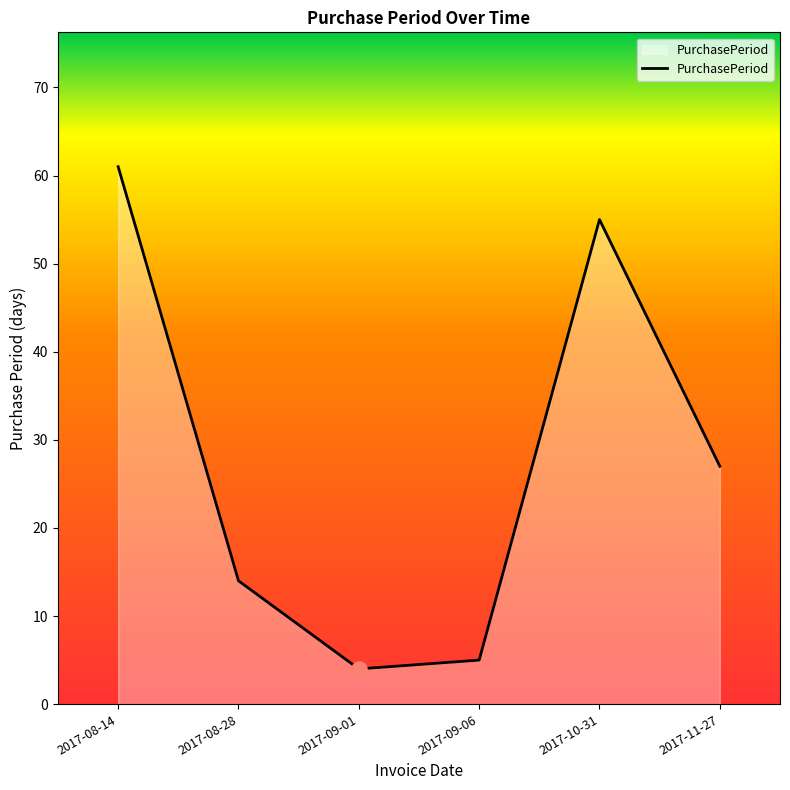

What is the ratio of the value at 2017-09-06 to the value at 2017-08-28?

0.4